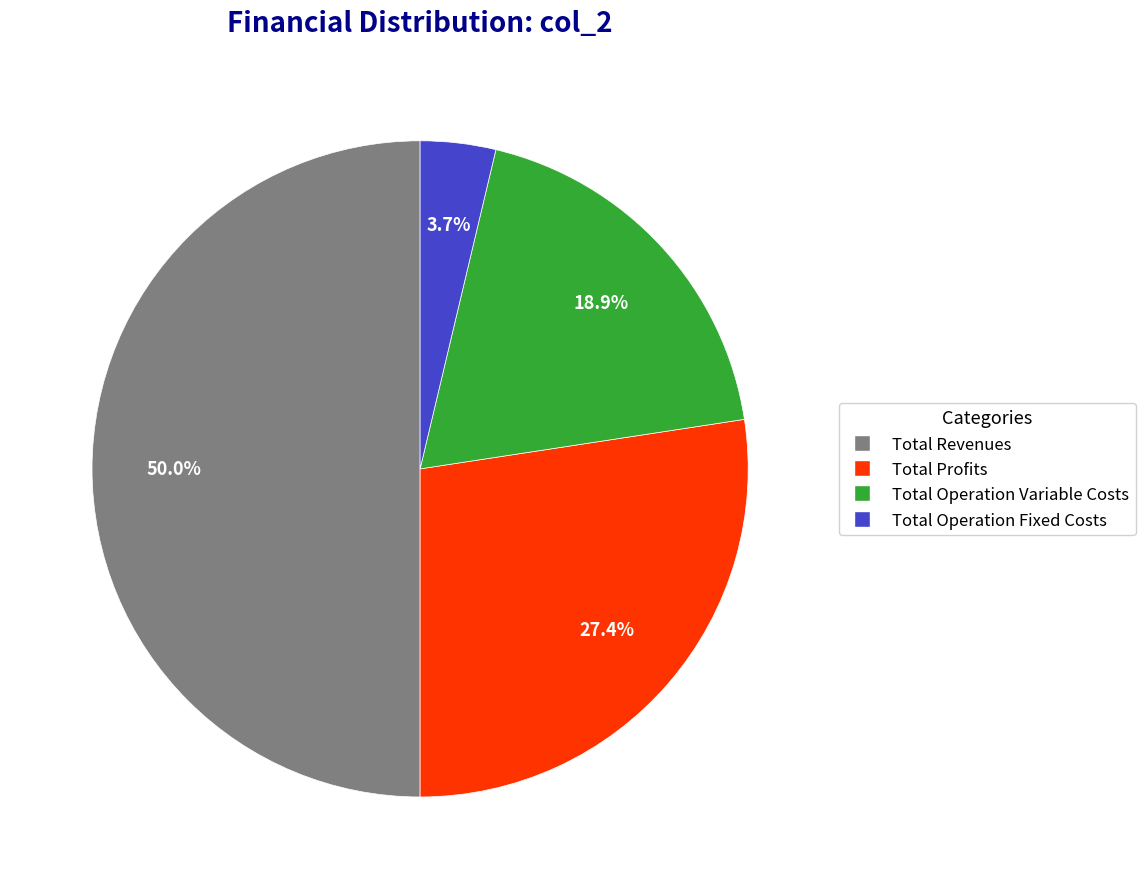

How many segments does this pie chart have?

4